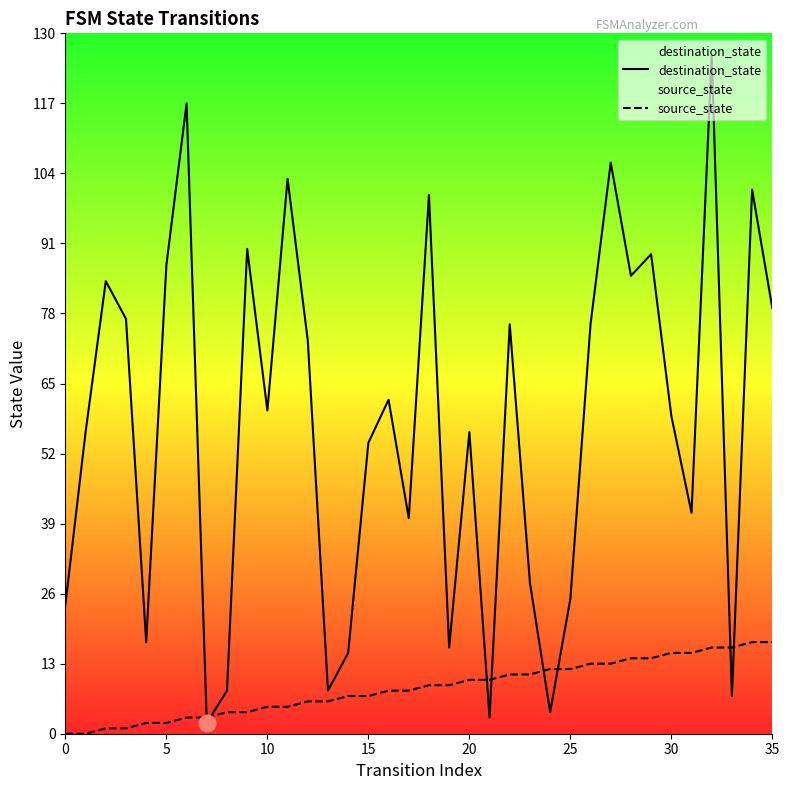

What is the sum of the destination_state values at 14 and 20?

71